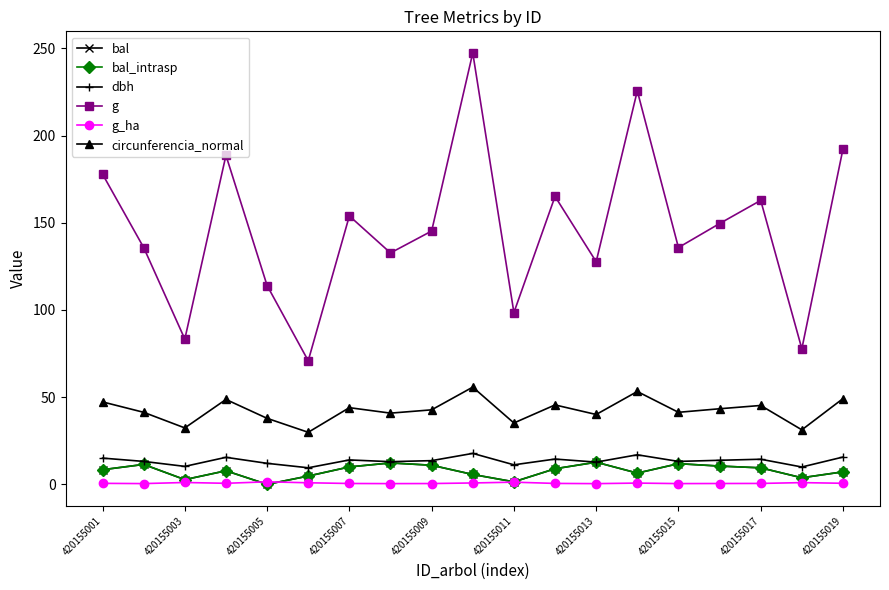

True or false: dbh and bal cross at least once.

False